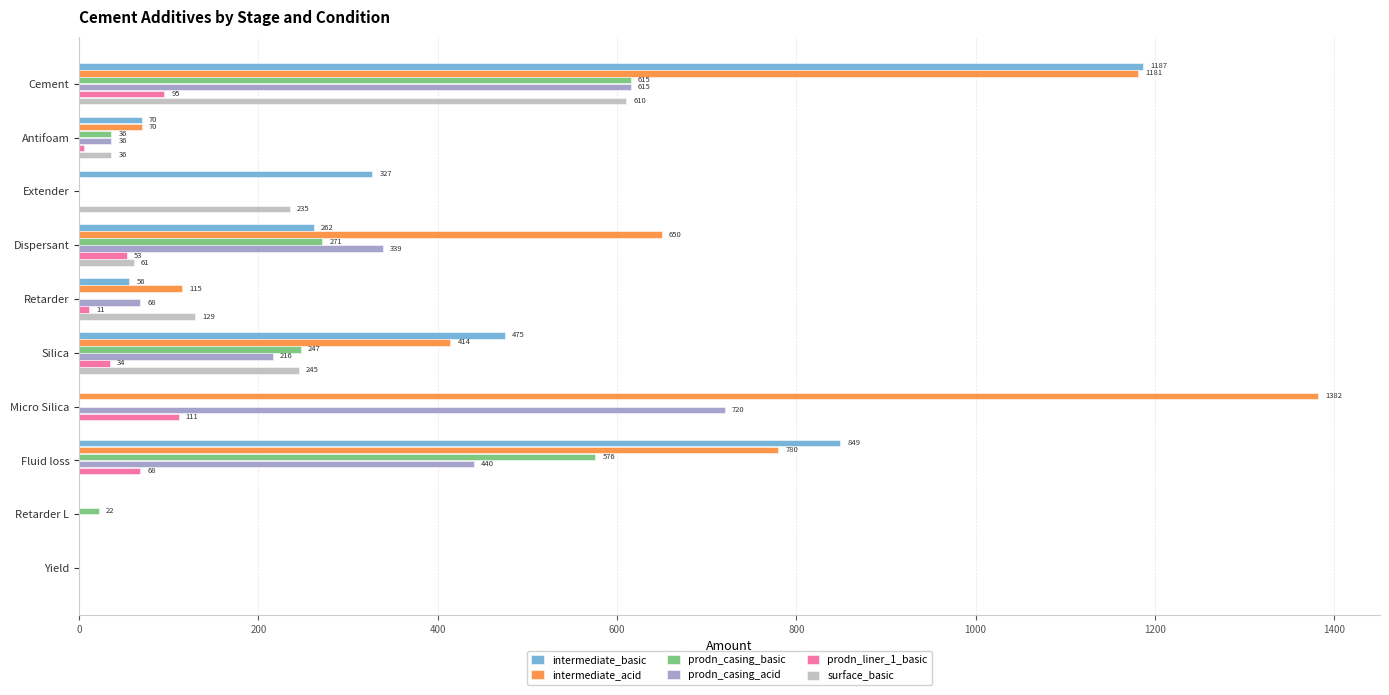

What are all the series names shown in the legend?

intermediate_basic, intermediate_acid, prodn_casing_basic, prodn_casing_acid, prodn_liner_1_basic, surface_basic